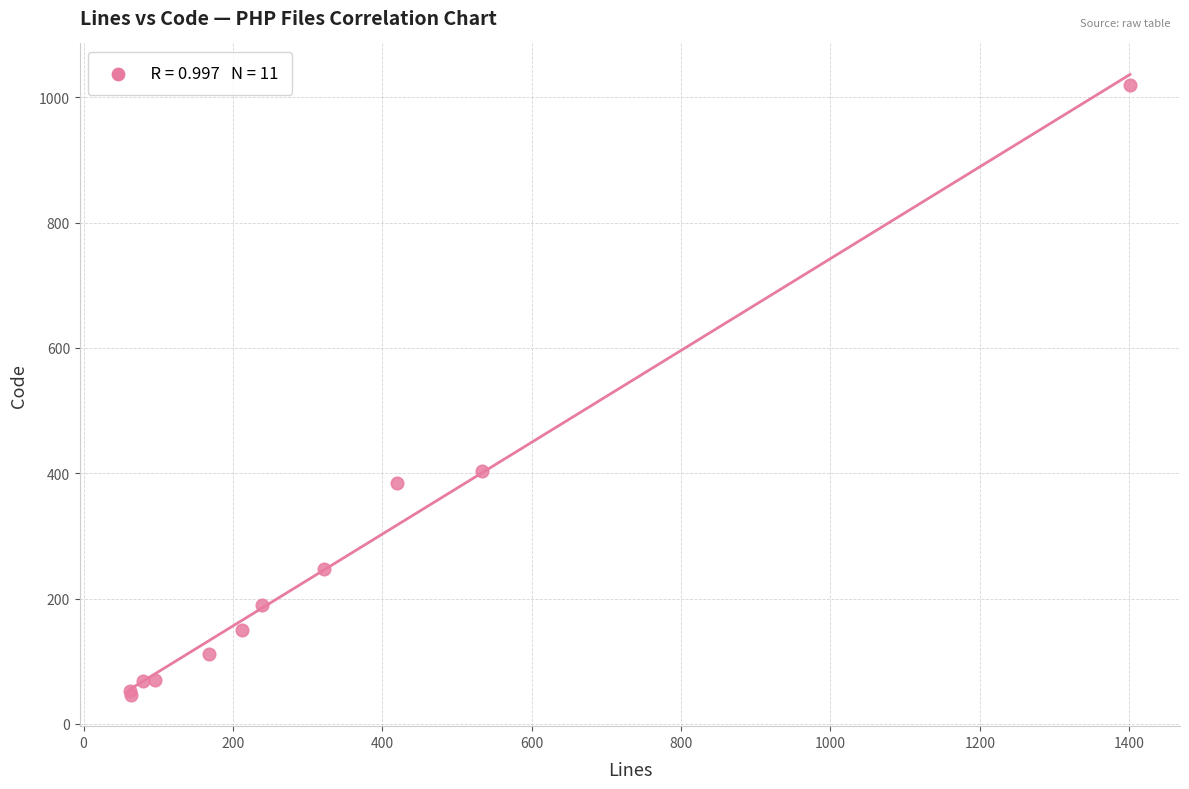

What Y value in the scatter plot is closest to 533?

404